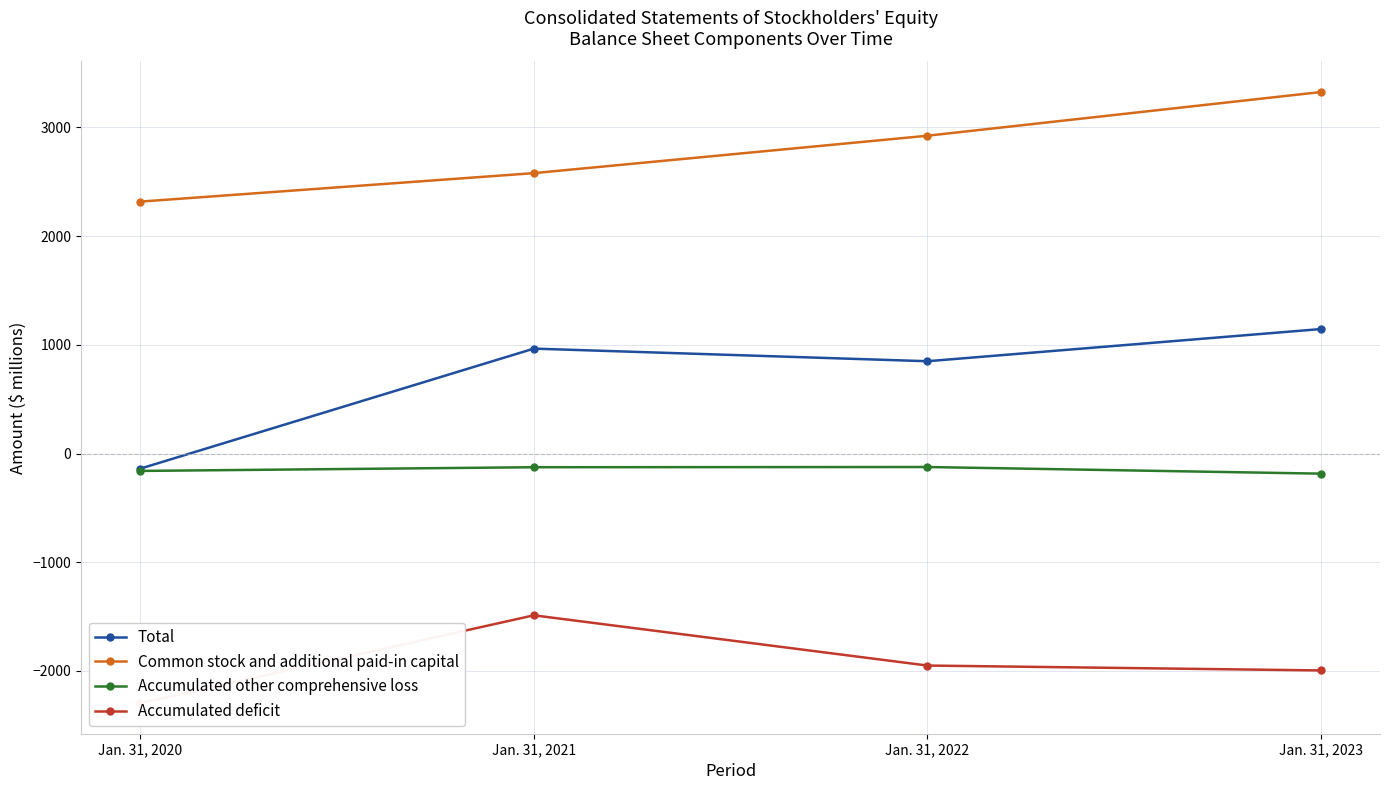

Reading left to right, what are all the values shown in this chart?

Total: Jan. 31, 2020=-139	Jan. 31, 2021=965	Jan. 31, 2022=849	Jan. 31, 2023=1145
Common stock and additional paid-in capital: Jan. 31, 2020=2317	Jan. 31, 2021=2579	Jan. 31, 2022=2923	Jan. 31, 2023=3325
Accumulated other comprehensive loss: Jan. 31, 2020=-160	Jan. 31, 2021=-126	Jan. 31, 2022=-124	Jan. 31, 2023=-185
Accumulated deficit: Jan. 31, 2020=-2296	Jan. 31, 2021=-1488	Jan. 31, 2022=-1950	Jan. 31, 2023=-1995